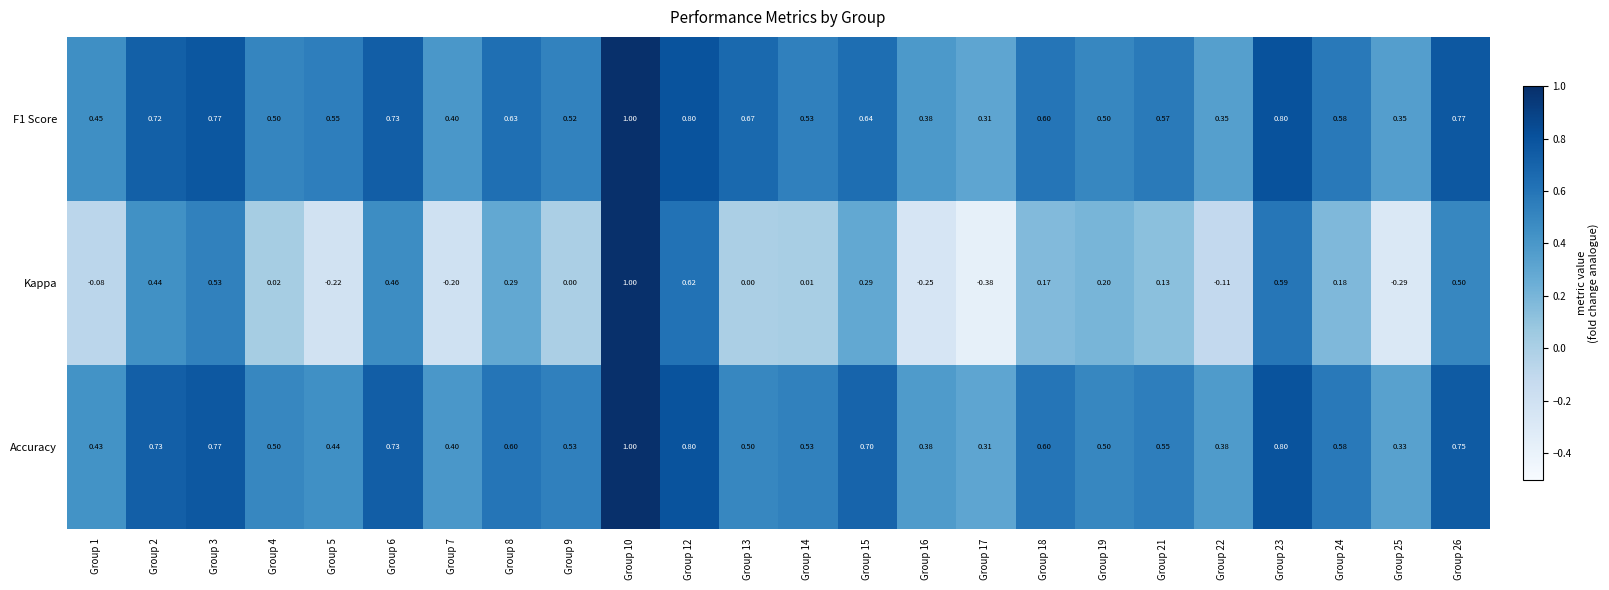

Between Group 5 and Group 19, which series saw the biggest shift?

Kappa